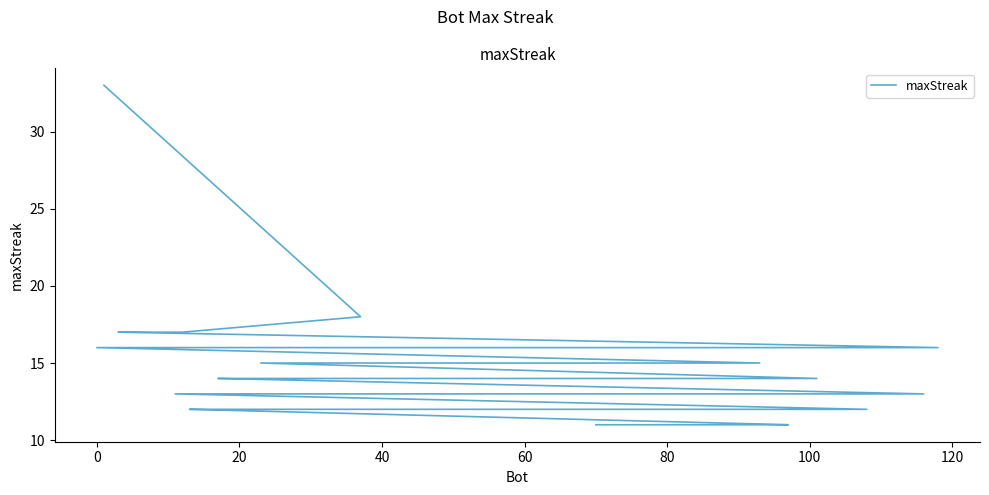

Reading right to left, transcribe all the data shown in this chart.

11	11	11	11	11	12	12	12	12	12	12	12	12	12	13	13	13	13	13	14	14	14	14	14	14	14	15	15	15	15	16	16	16	16	16	16	17	17	18	33